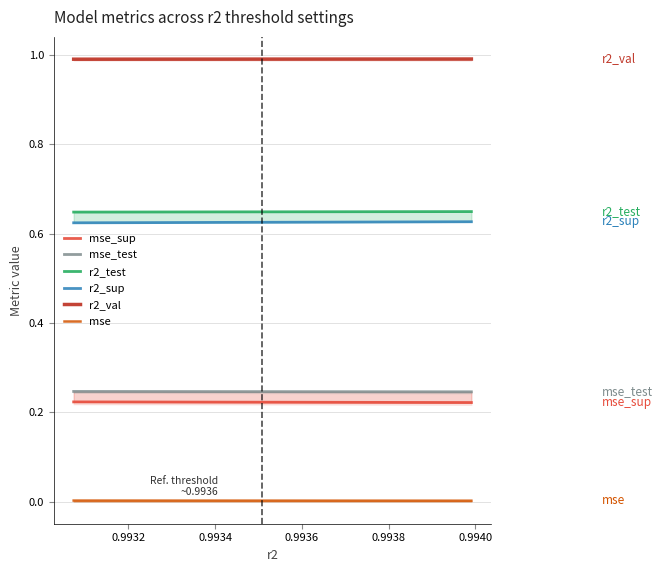

True or false: r2_val and mse cross at least once.

False